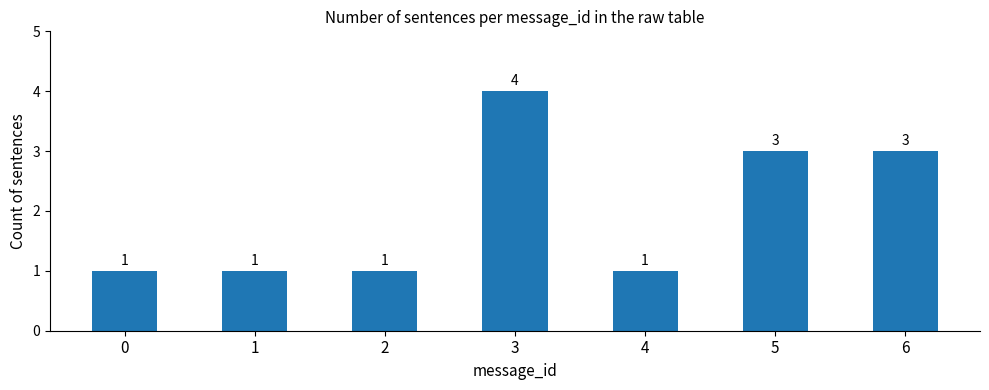

Between 6 and 4, which is larger?

6